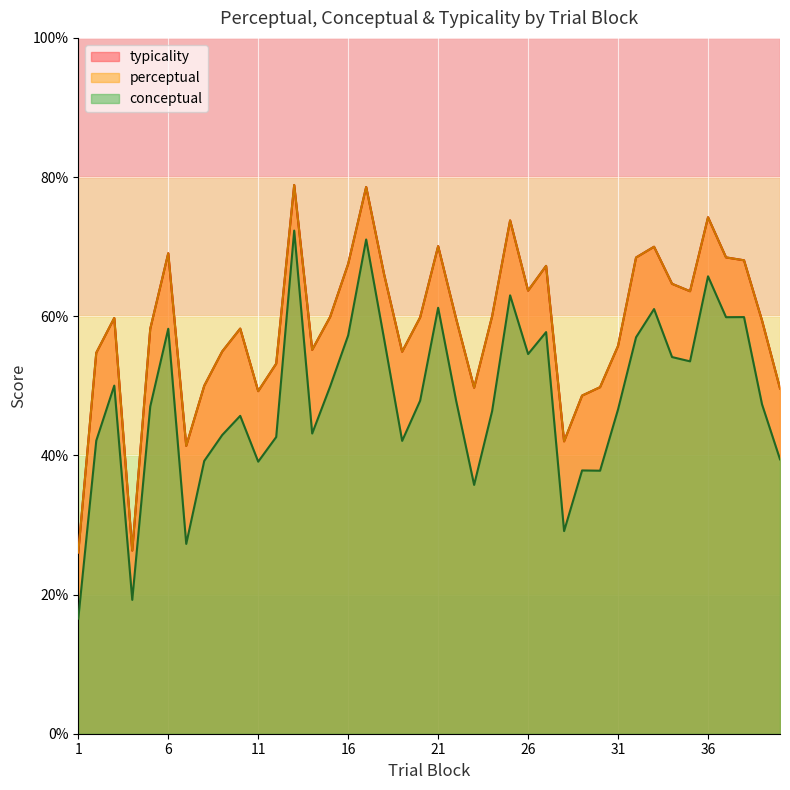

Reading left to right, transcribe all the data shown in this chart.

conceptual: 16.5	42.1	50.0	19.2	47.0	58.2	27.3	39.2	42.9	45.7	39.1	42.6	72.3	43.1	49.9	57.2	71.0	56.7	42.1	47.9	61.2	47.9	35.8	46.4	63.0	54.6	57.7	29.1	37.8	37.8	46.6	57.0	61.0	54.1	53.5	65.7	59.9	59.9	47.3	39.4
perceptual: 26.0	54.7	59.7	26.3	58.2	69.0	41.4	50.0	54.9	58.2	49.2	53.2	78.9	55.2	59.9	67.5	78.6	66.0	54.9	59.8	70.1	59.6	49.7	60.0	73.8	63.7	67.2	42.0	48.6	49.8	55.7	68.4	70.0	64.7	63.6	74.2	68.5	68.0	59.4	49.6
typicality: 26.0	54.7	59.7	26.3	58.2	69.0	41.4	50.0	54.9	58.2	49.2	53.2	78.9	55.2	59.9	67.5	78.6	66.0	54.9	59.8	70.1	59.6	49.7	60.0	73.8	63.7	67.2	42.0	48.6	49.8	55.7	68.4	70.0	64.7	63.6	74.2	68.5	68.0	59.4	49.6